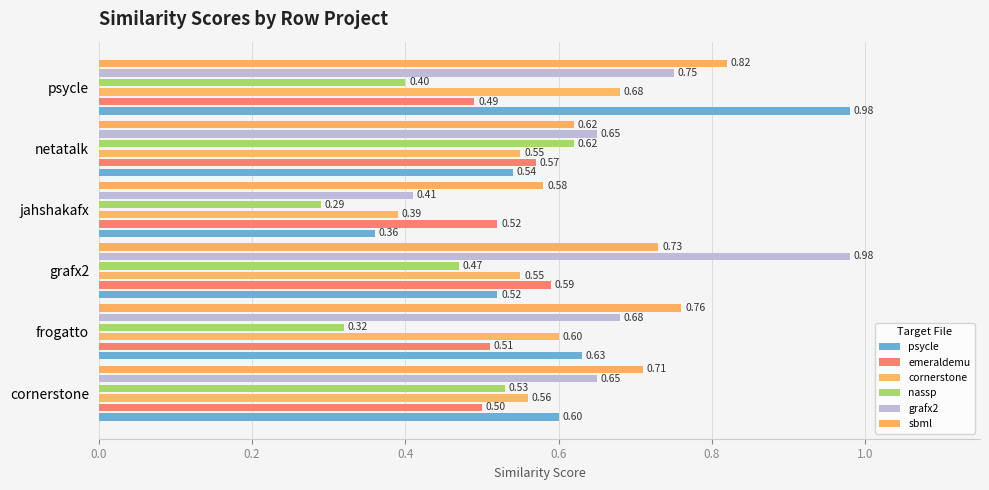

The sbml series shows 0.4 at frogatto. True or false?

False